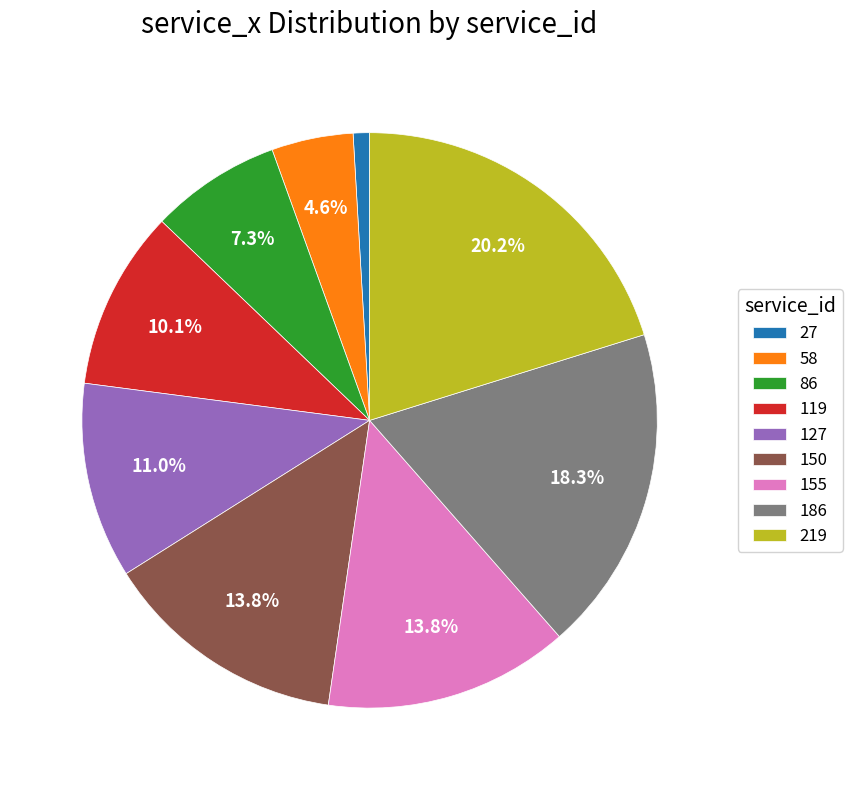

How many segments does this pie chart have?

9